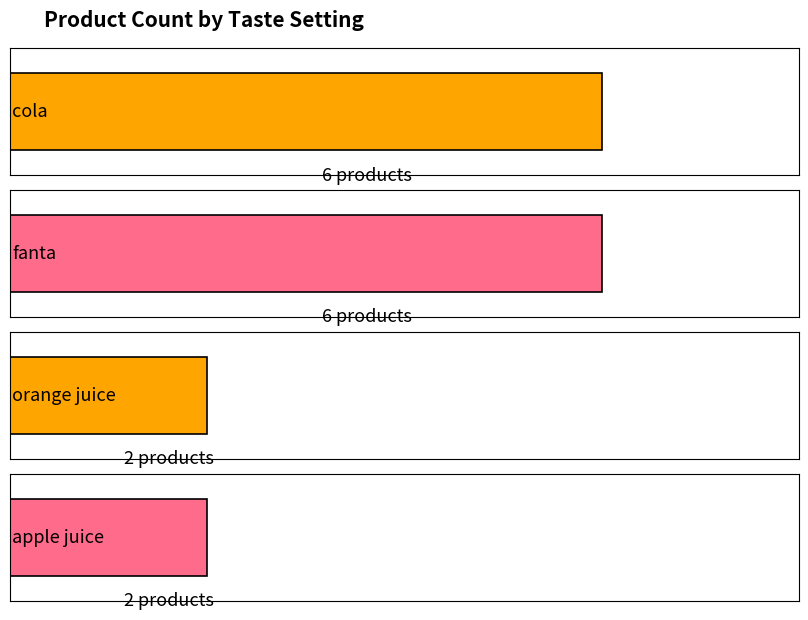

The chart shows a value of 2 at fanta. True or false?

False